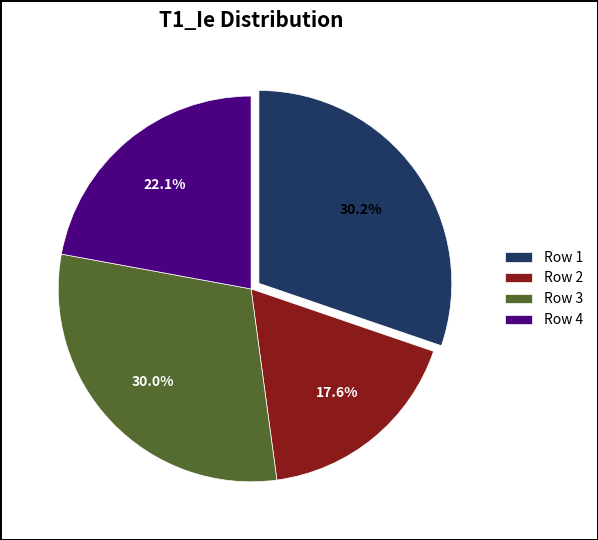

Do Row 3 and Row 2 together represent more than half of the pie?

No